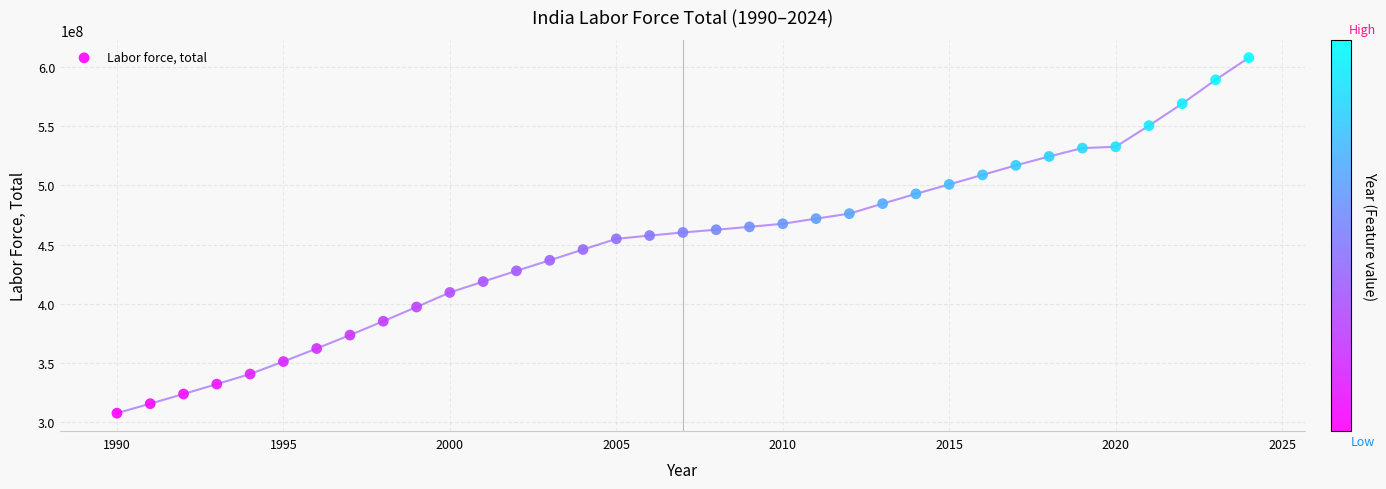

What is the range of X values (max minus min)?

34